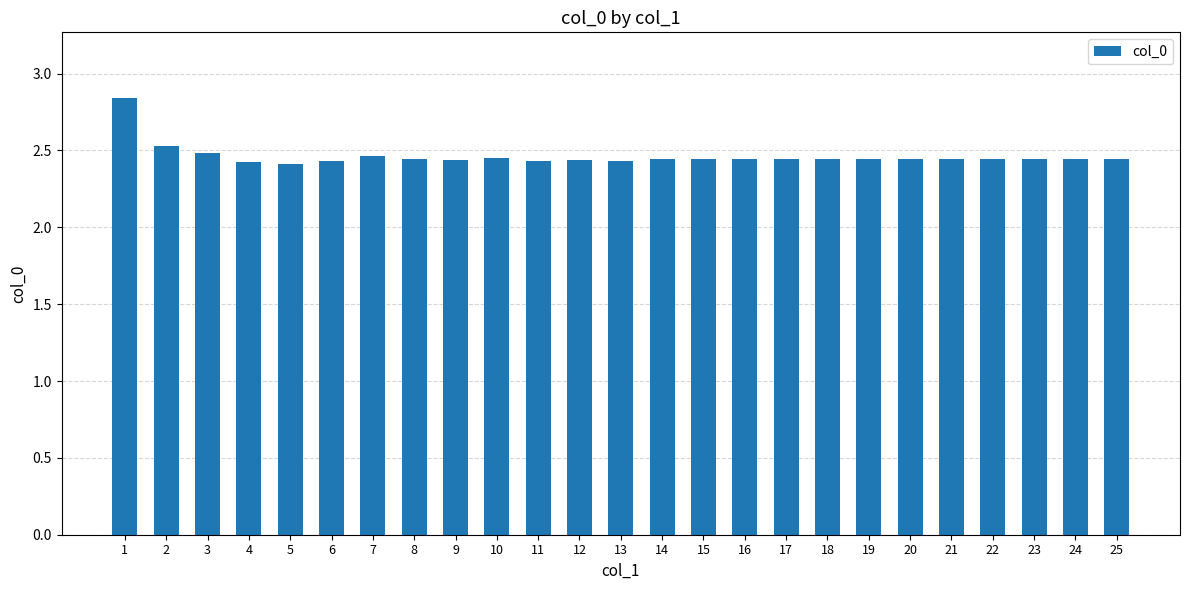

The value at 8 is 1.6. True or false?

False